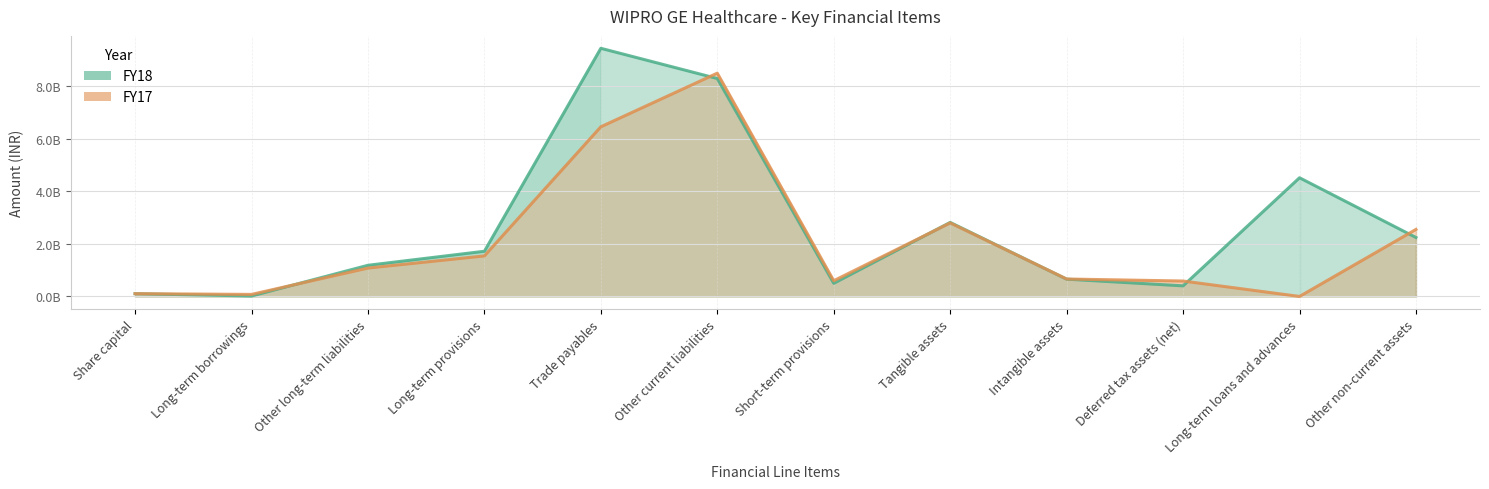

Which series ends up on top after the final intersection of FY18 and FY17?

FY17